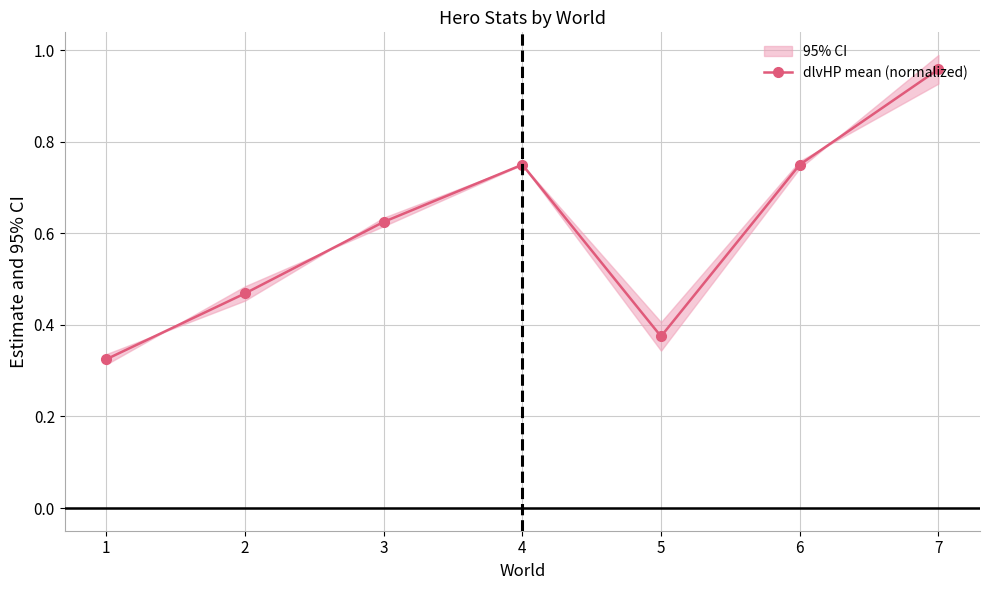

List the labels in order of value, largest first.

7, 4, 6, 3, 2, 5, 1